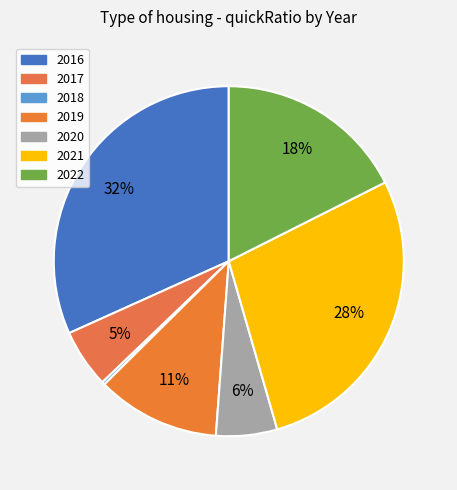

Count the number of slices in the pie.

7